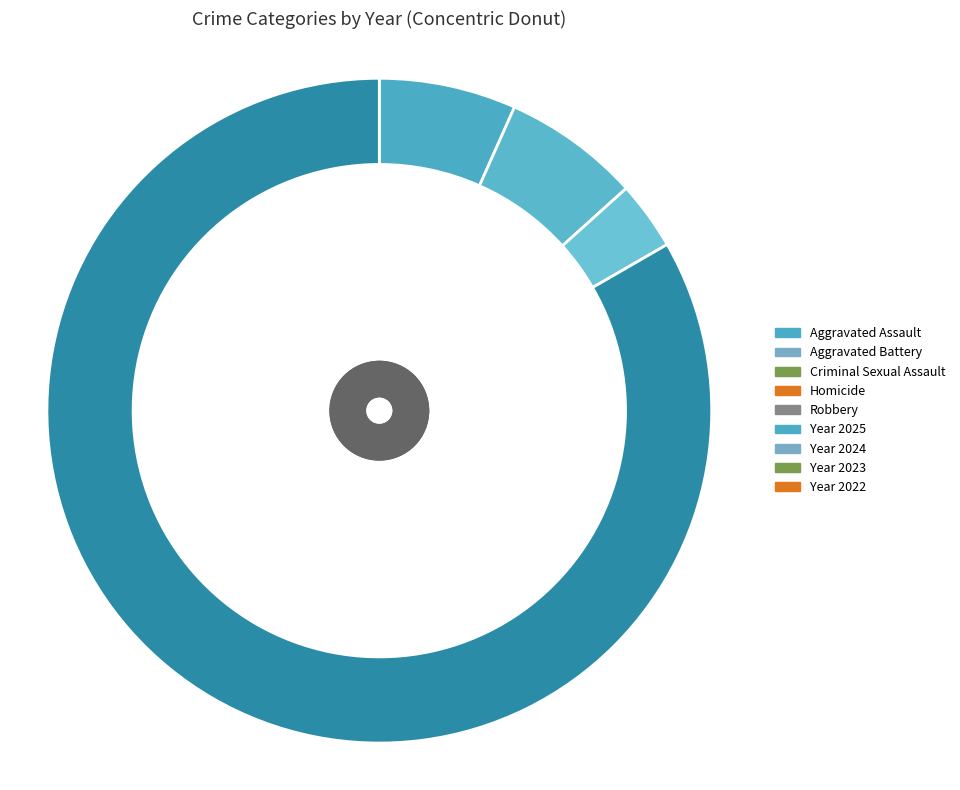

The Homicide slice represents 1% of the pie. True or false?

False